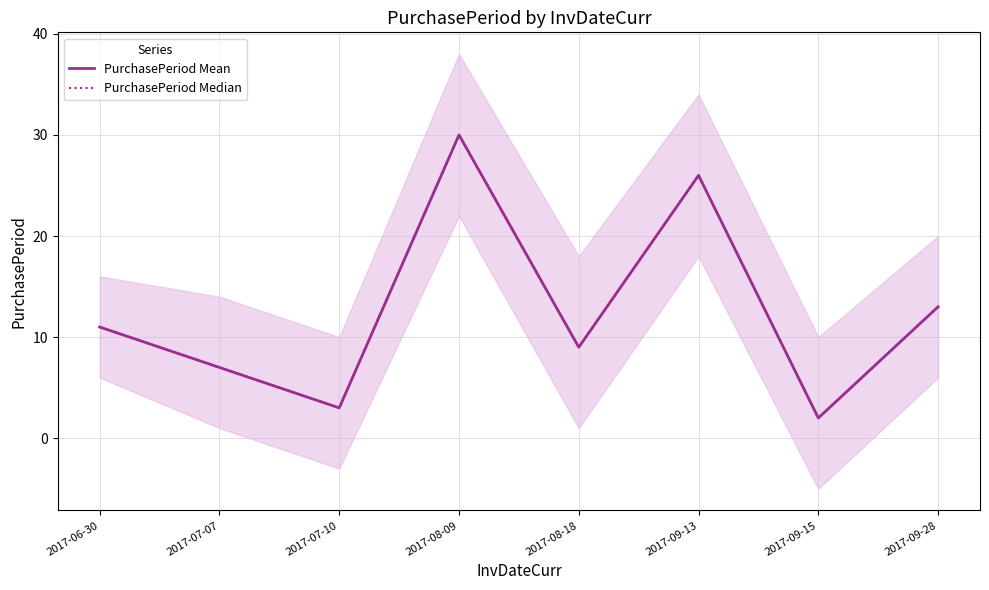

At which category does PurchasePeriod Median reach its first local valley?

2017-07-10